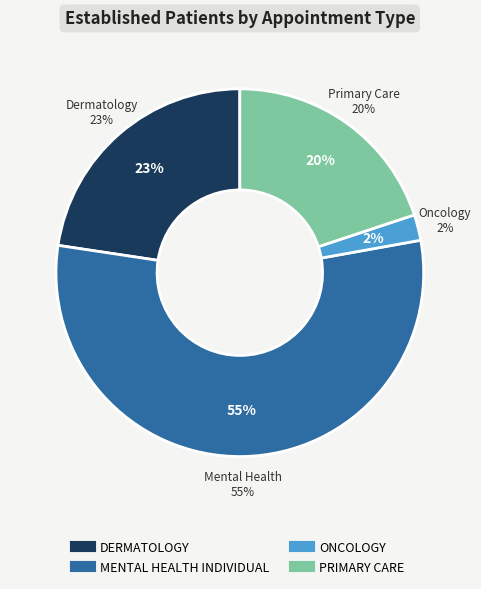

Which category has the smallest portion of the pie?

ONCOLOGY